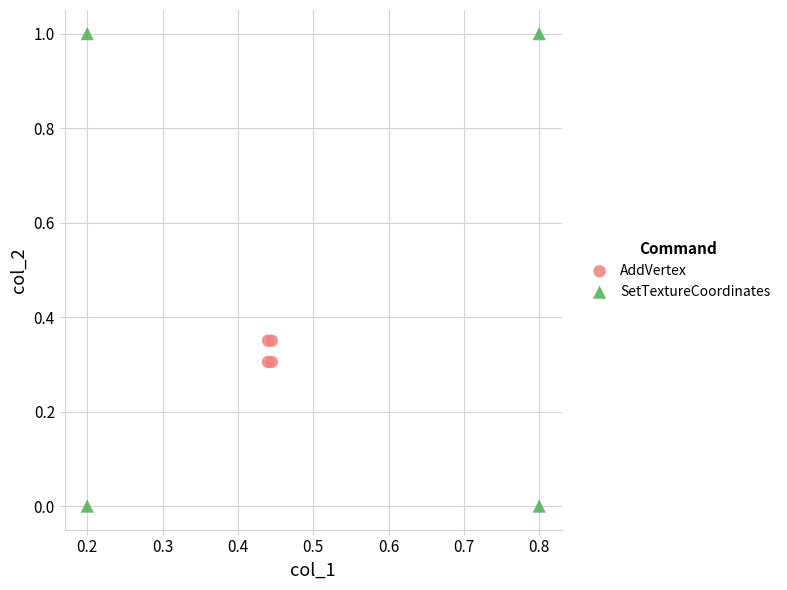

Which series reaches the maximum Y coordinate?

SetTextureCoordinates